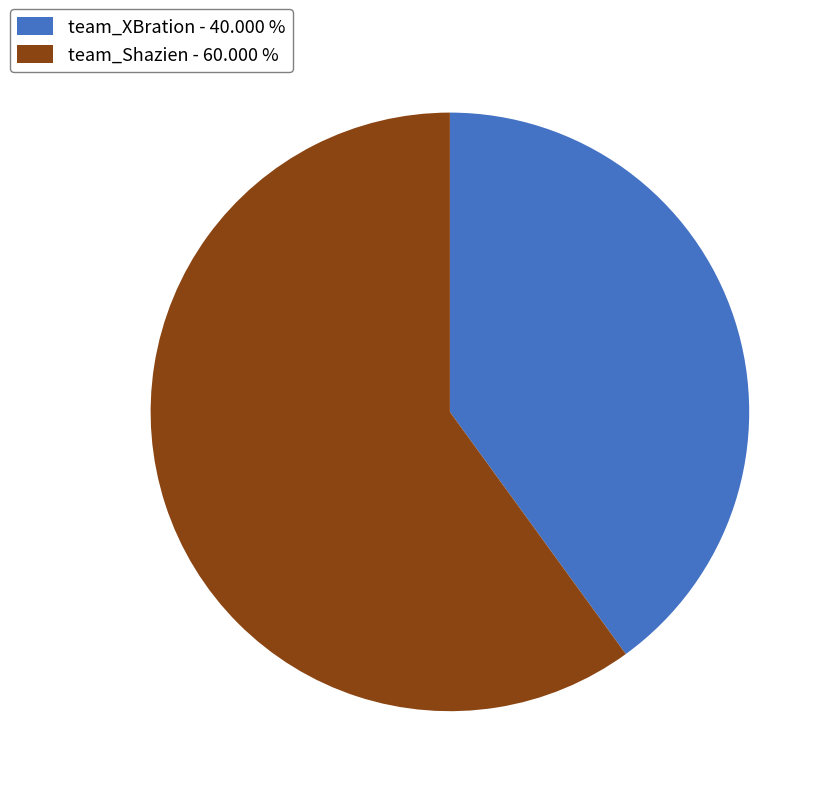

Is the sum of team_XBration - 40.000 % and team_Shazien - 60.000 % greater than half?

Yes